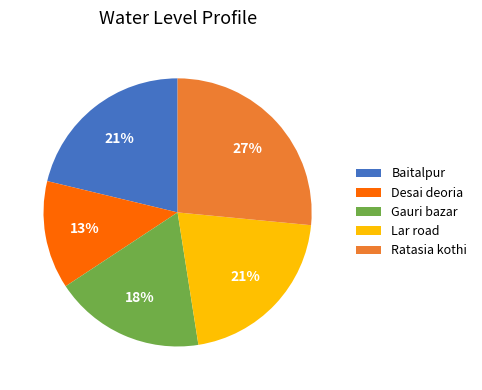

Is Baitalpur the majority of the pie?

No